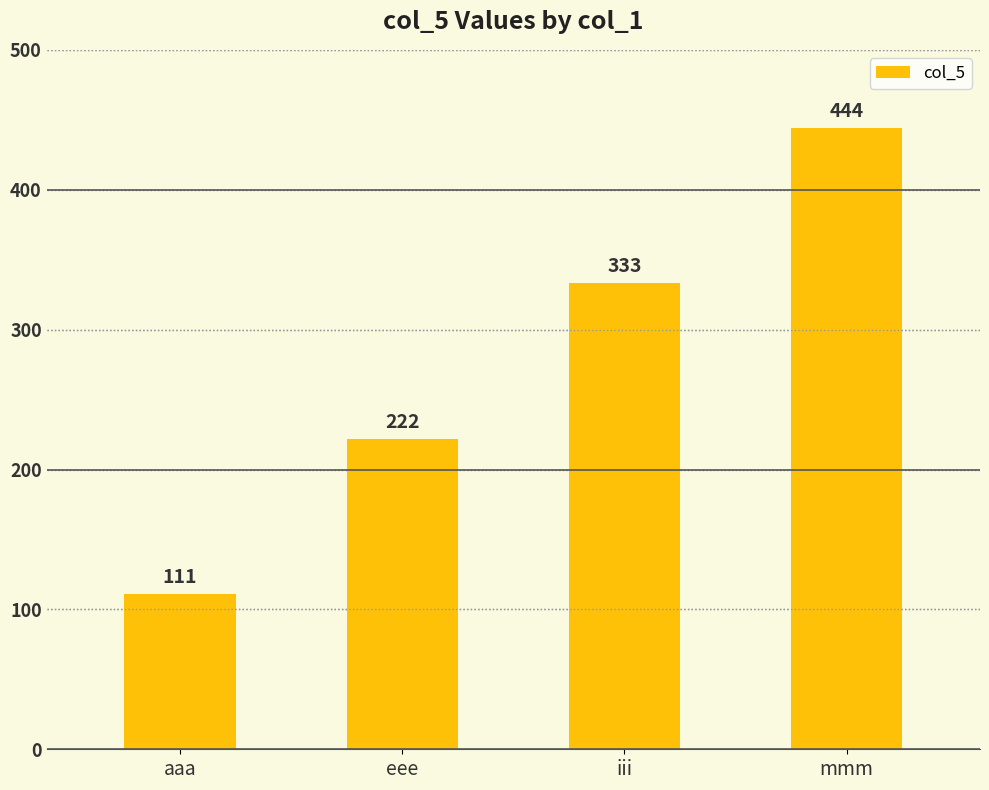

Read the value at aaa, to the nearest 5.

110